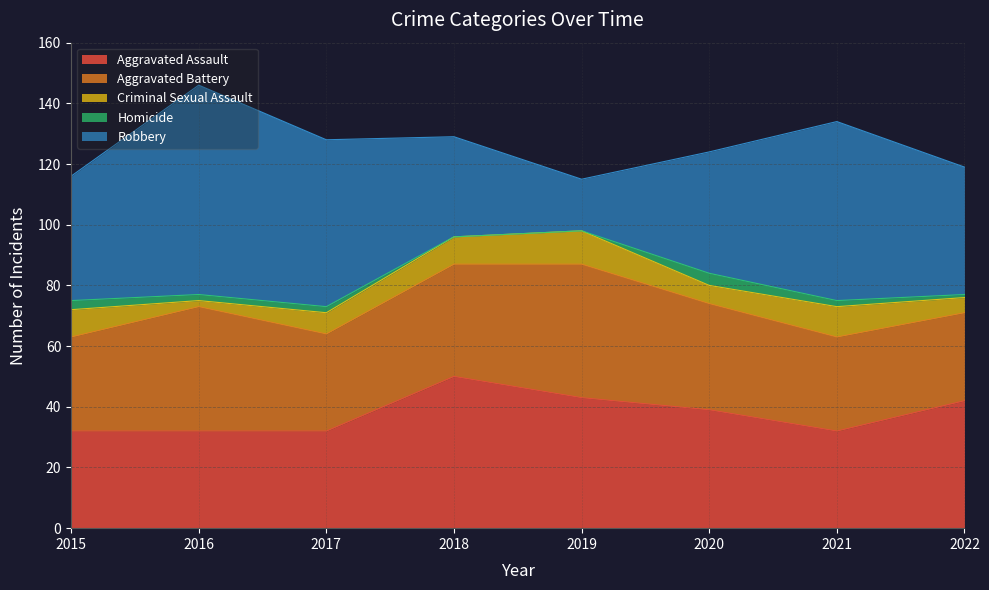

How many values in the Criminal Sexual Assault series are below 9?

4